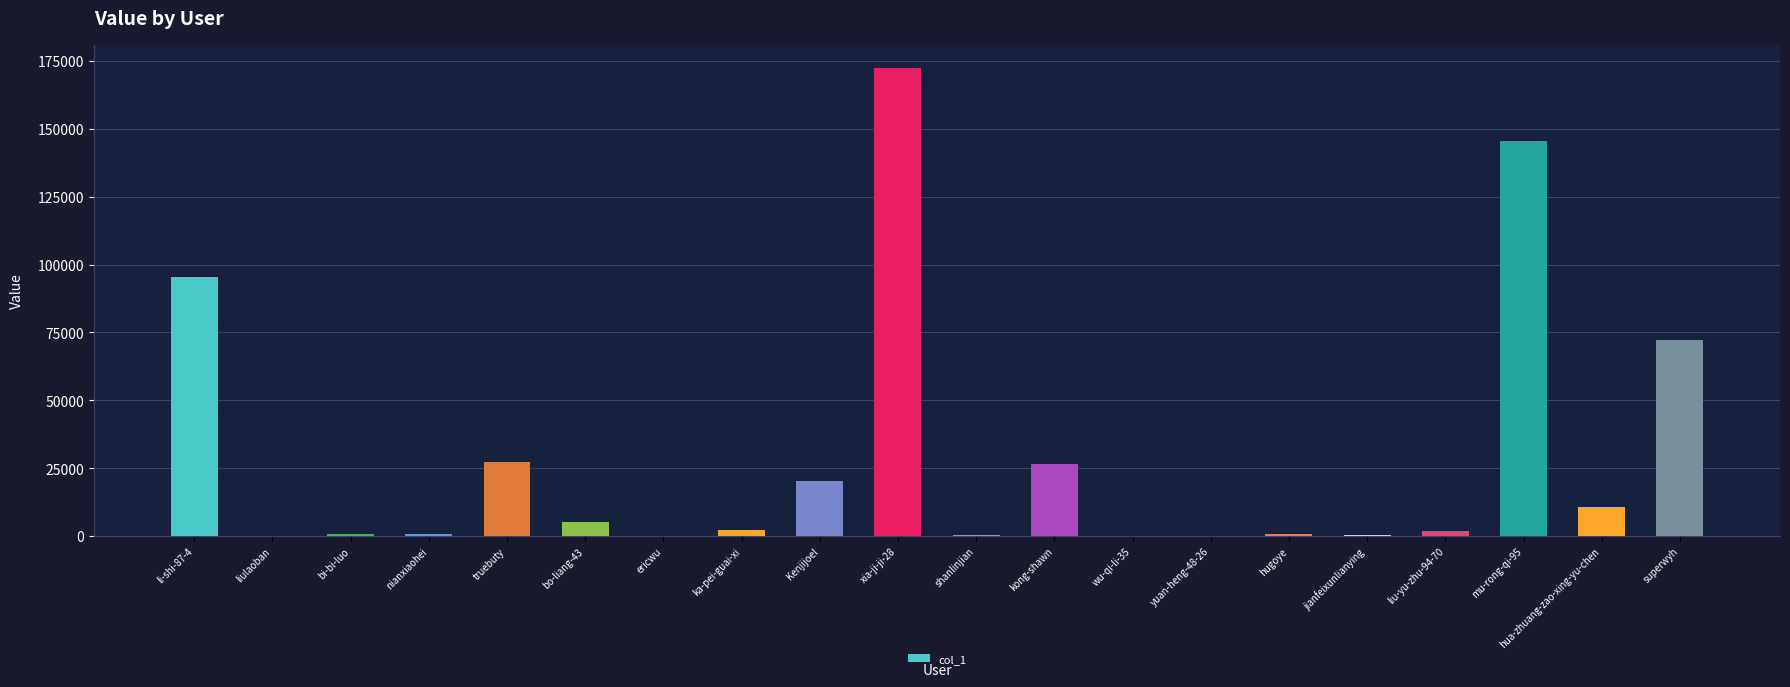

Is it true that the value at truebuty is 27343?

True